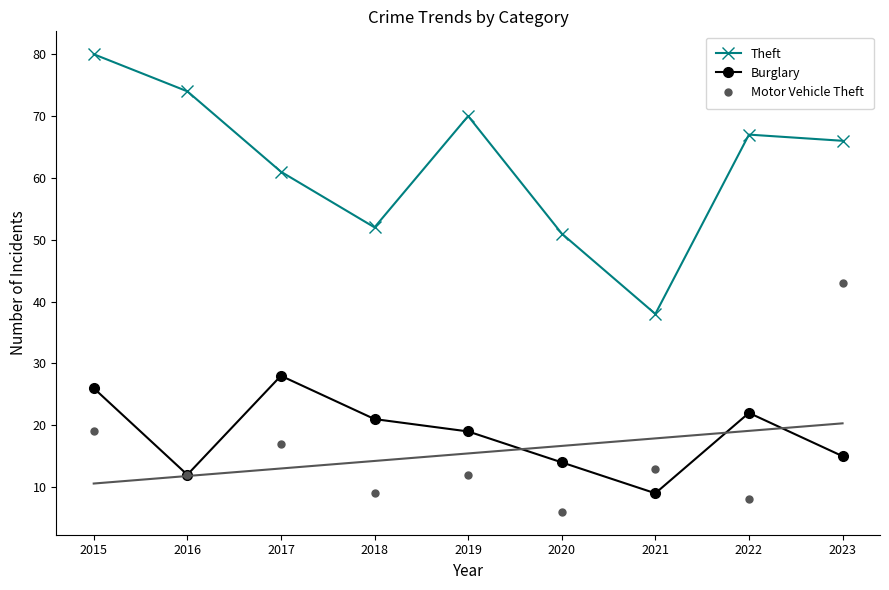

Between 2016 and 2021, which series saw the biggest shift?

Theft